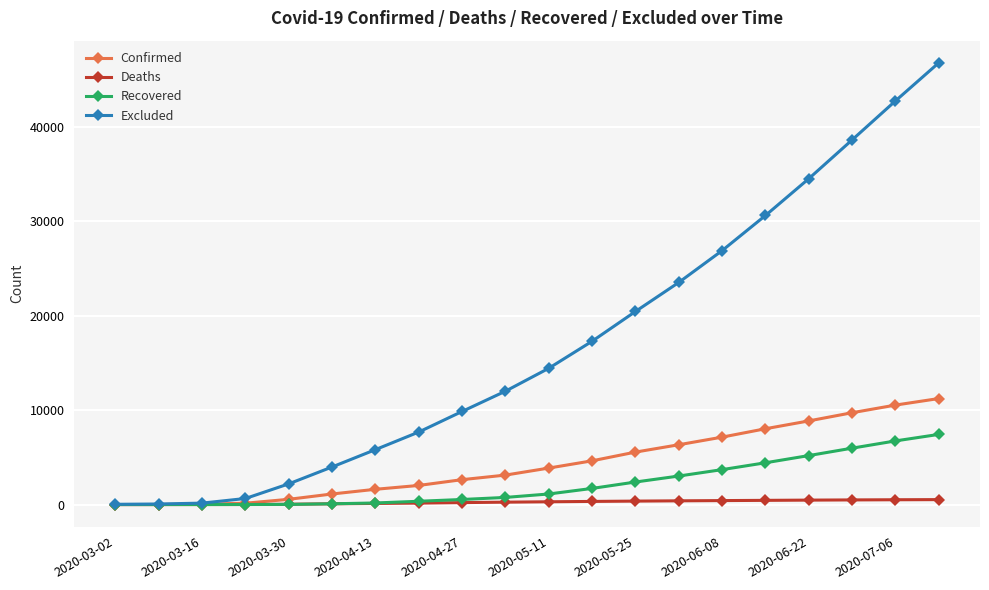

Which series has the largest total across all categories?

Excluded